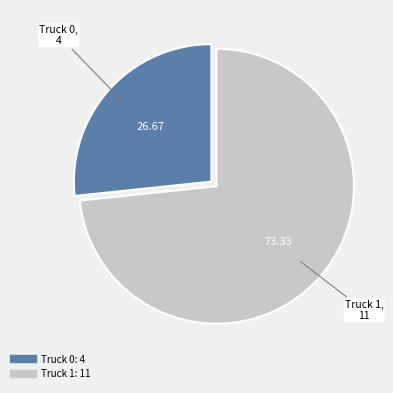

Does any single category account for the majority?

Yes